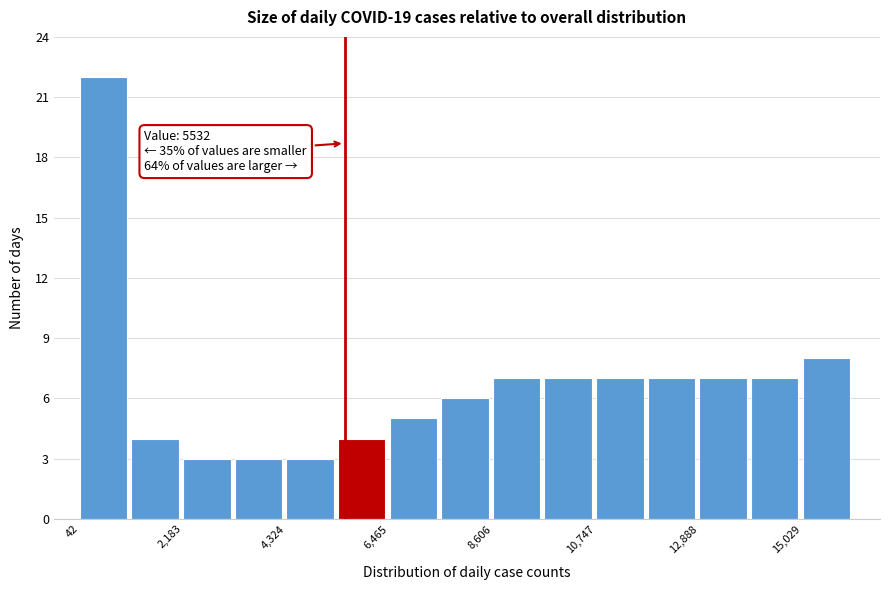

Read against the x-axis, roughly where is the centre of the tallest bar?

500